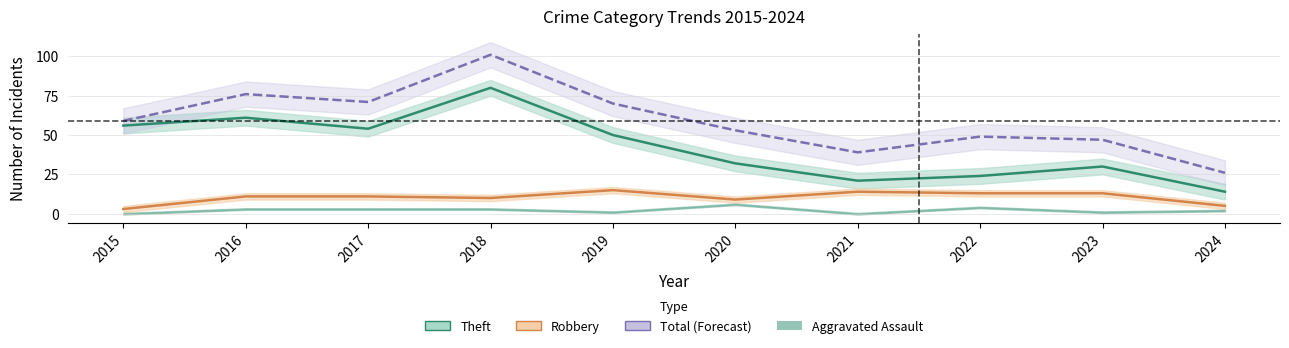

What is the maximum value shown in the chart?

101